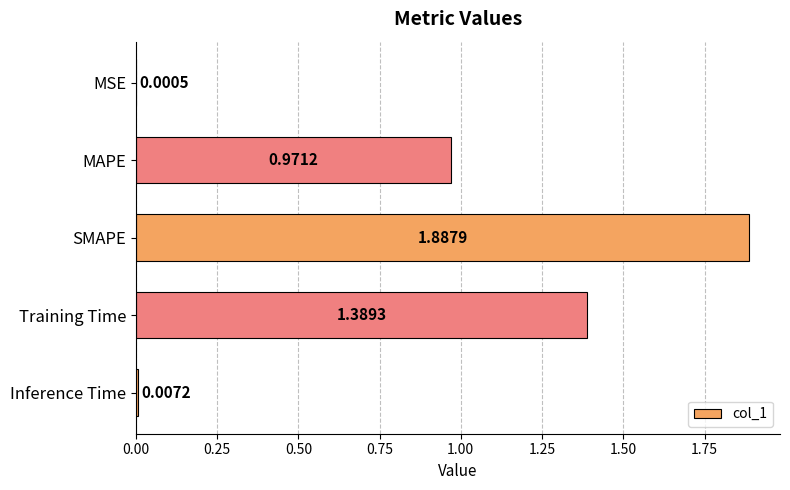

What is the sum of all values?

4.3